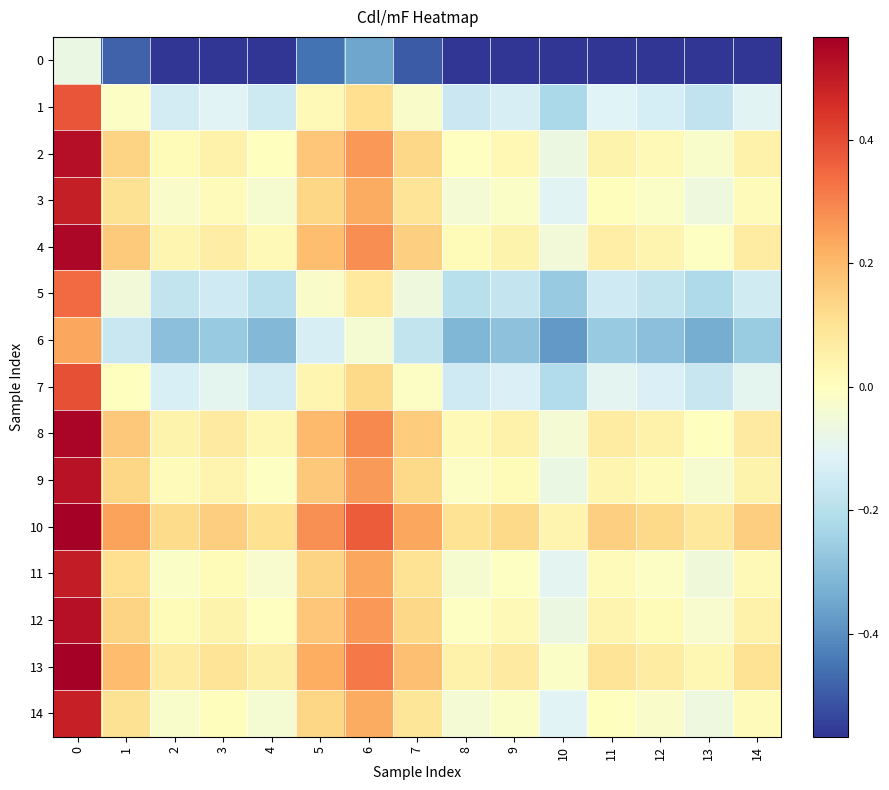

What is the greatest value displayed?

0.6